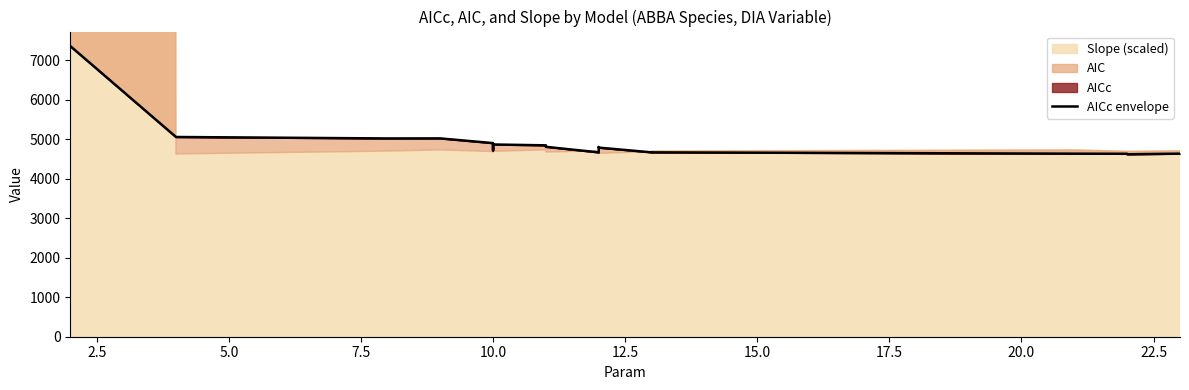

What is the maximum value shown in the chart?

7353.9